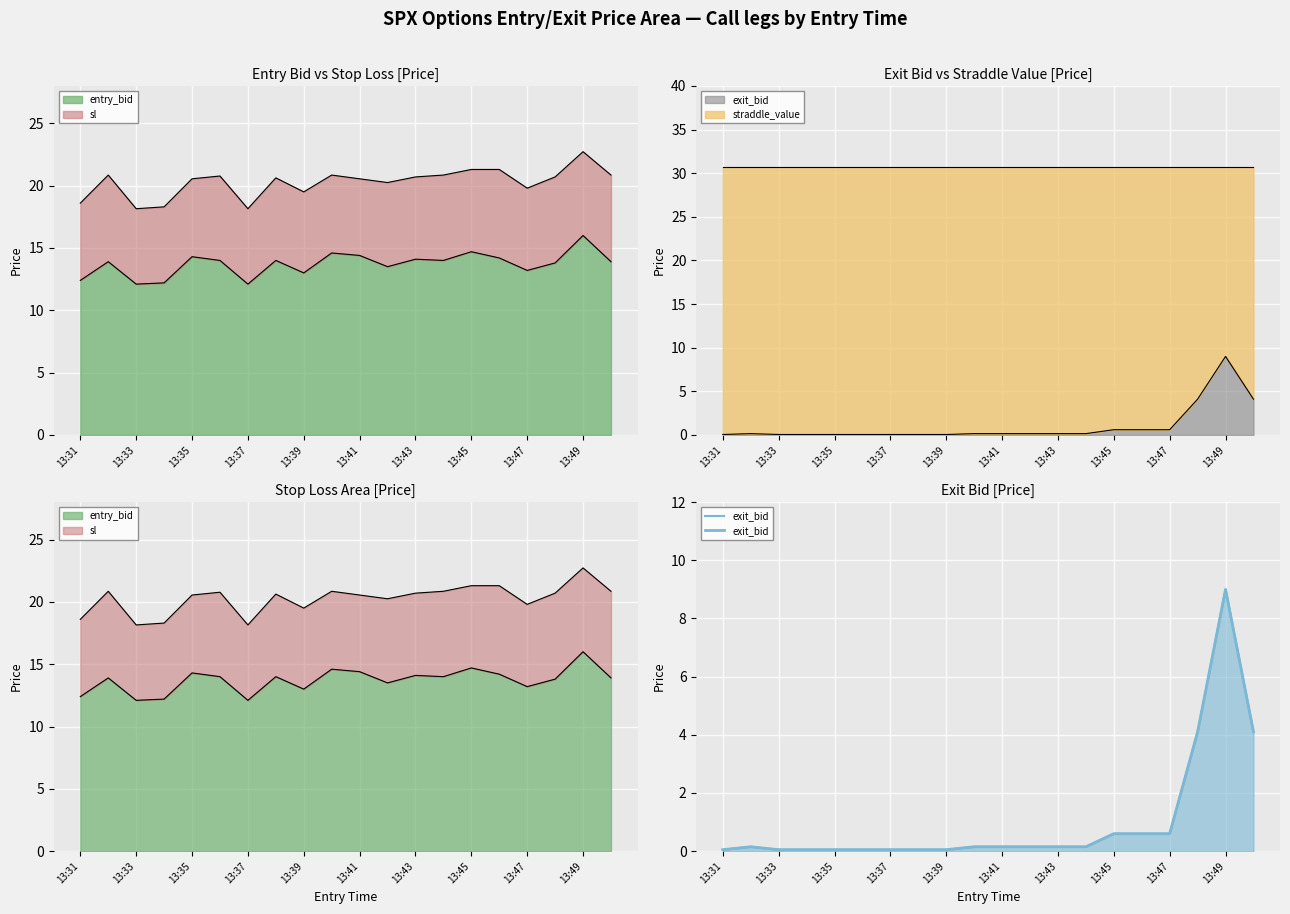

Does the chart display data point markers on the line(s)?

No